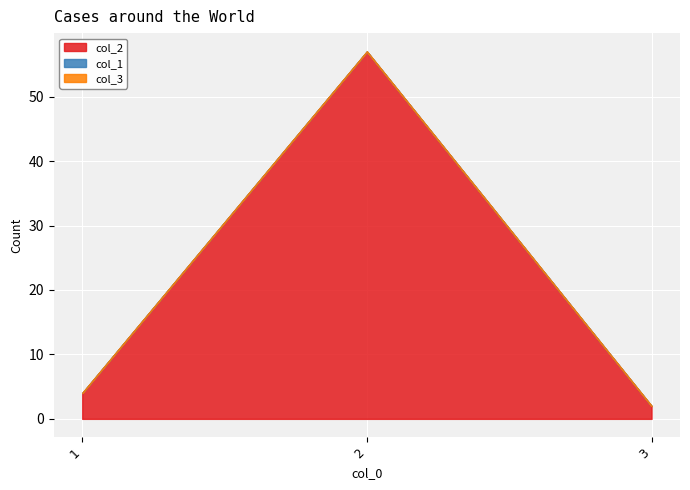

Does the chart display data point markers on the line(s)?

No